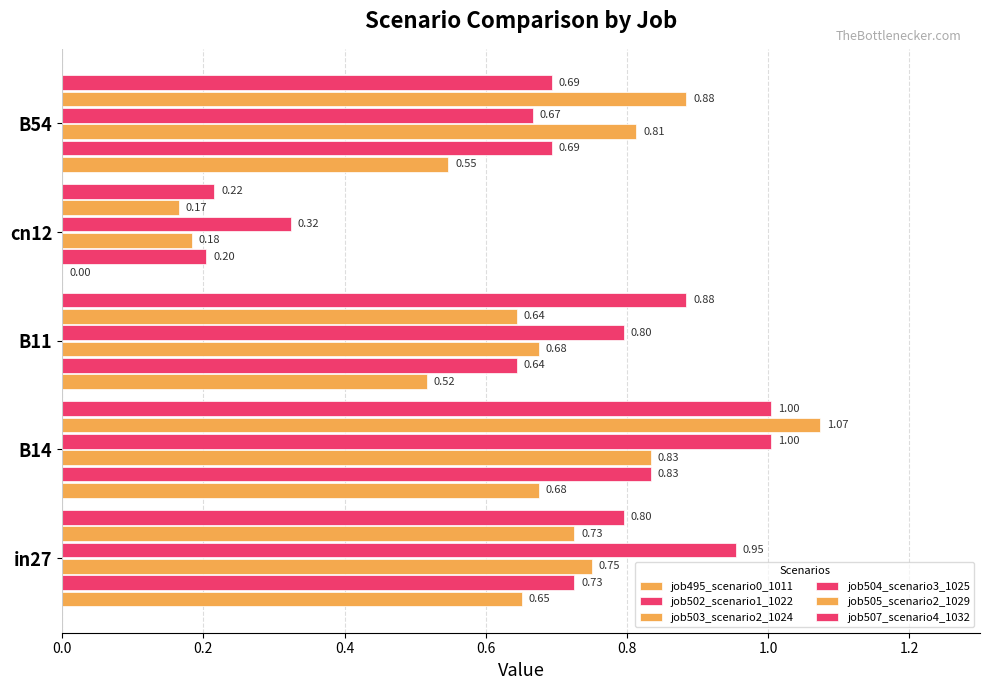

How many data points does each series have?

5